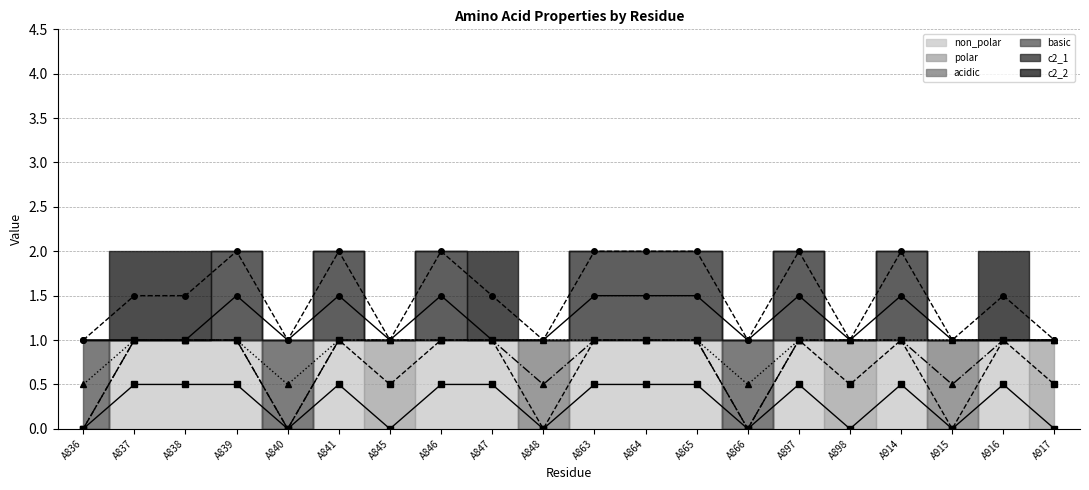

Which has a higher value, A863 or A864?

A863